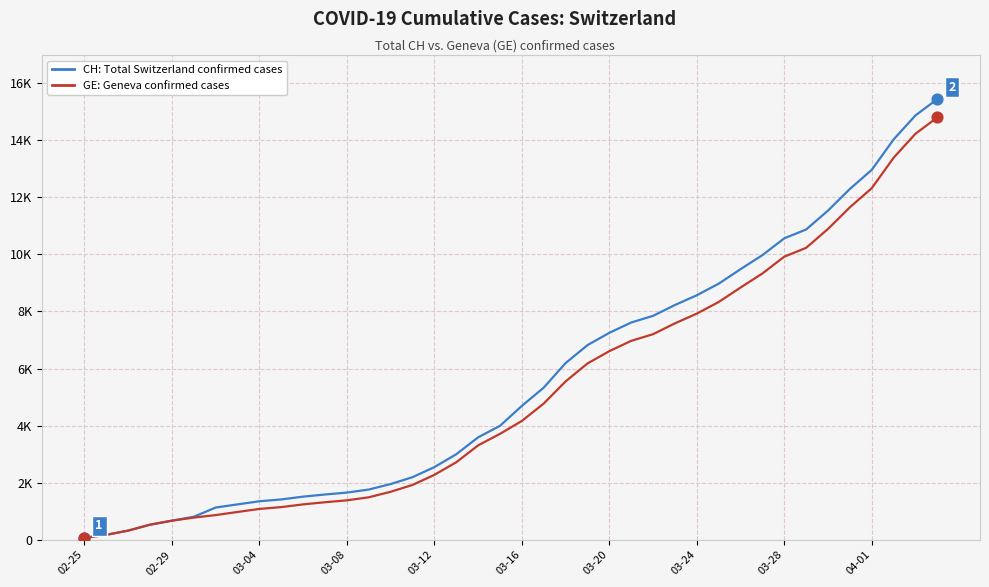

What are all the series names shown in the legend?

CH: Total Switzerland confirmed cases, GE: Geneva confirmed cases